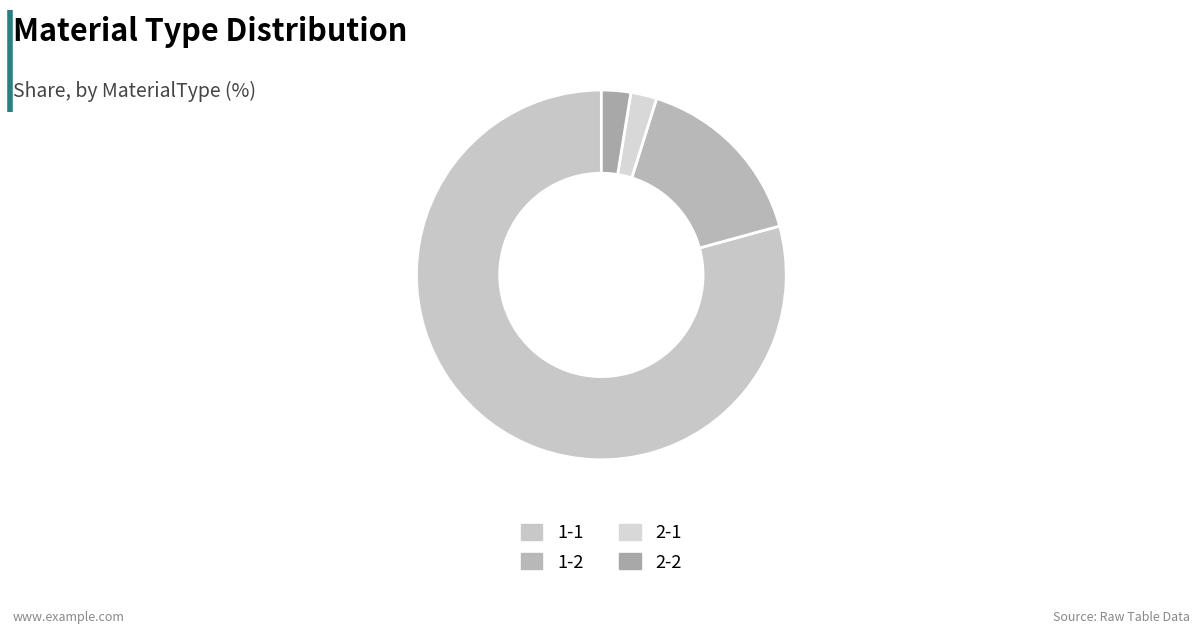

Does 1-1 represent more than half of the total?

Yes